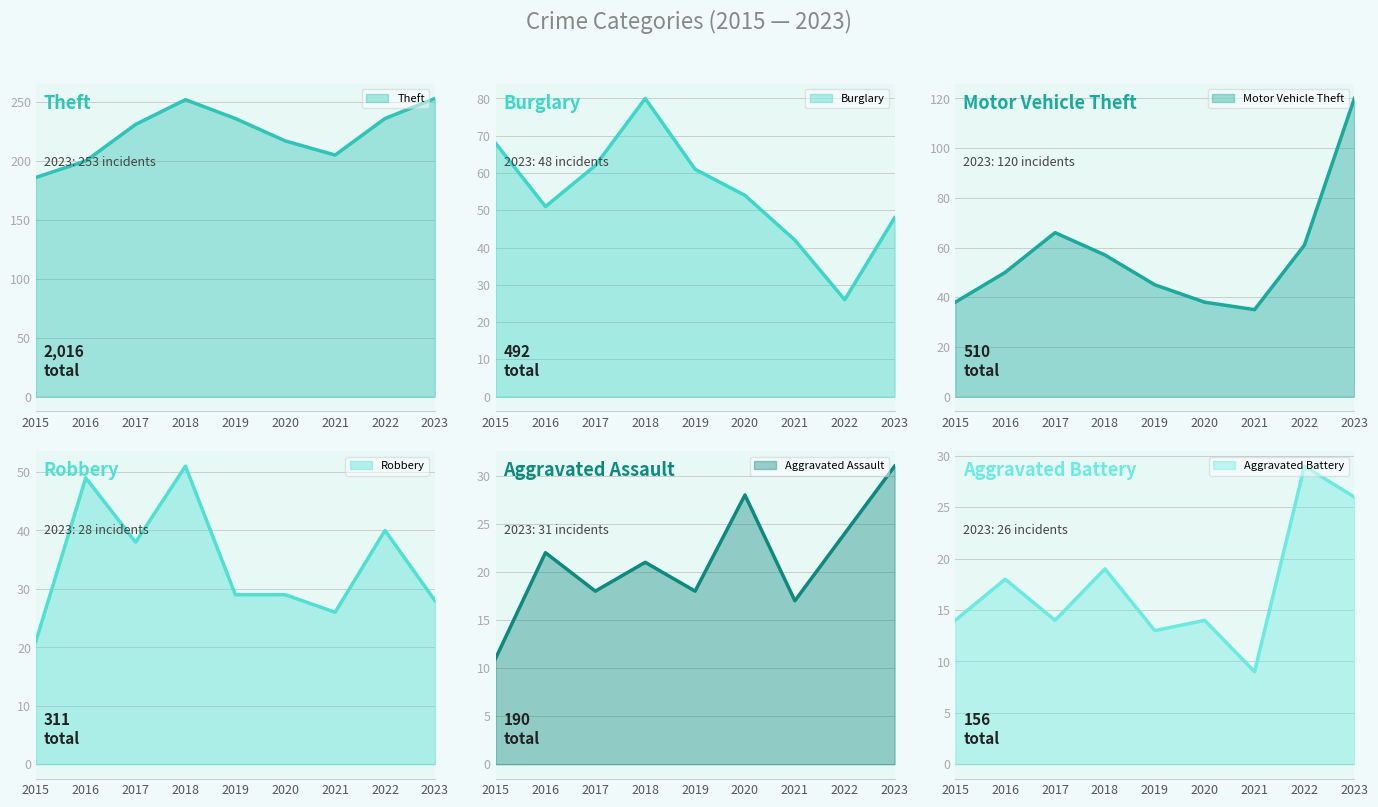

How many data points in Burglary are above 54?

4